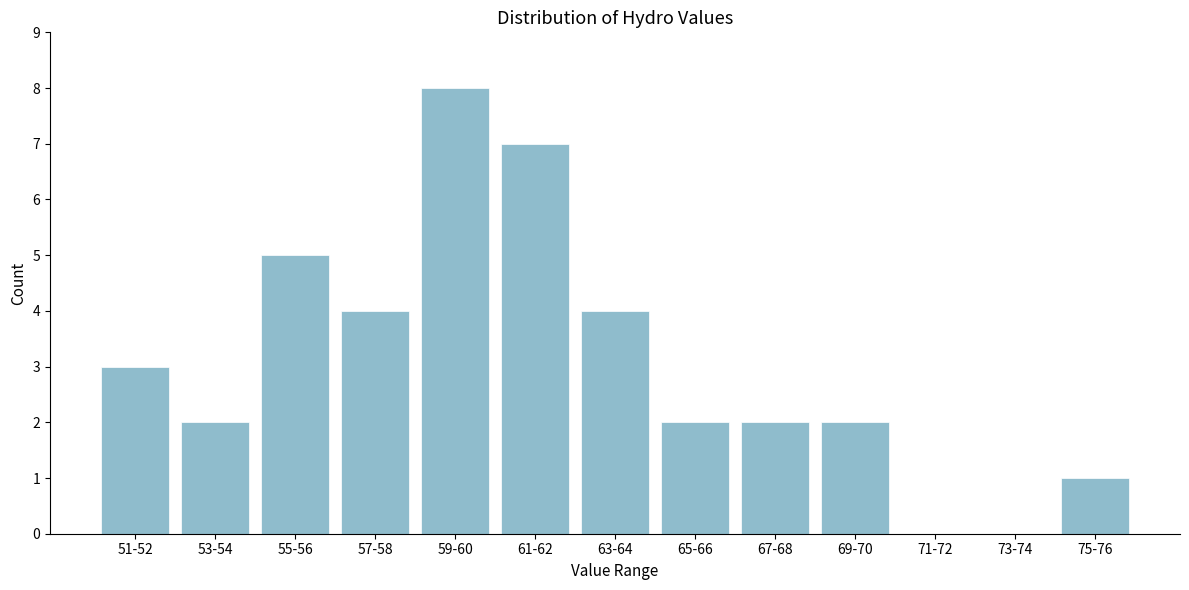

Reading left to right, extract all data points from this chart.

51-52=3	53-54=2	55-56=5	57-58=4	59-60=8	61-62=7	63-64=4	65-66=2	67-68=2	69-70=2	71-72=0	73-74=0	75-76=1